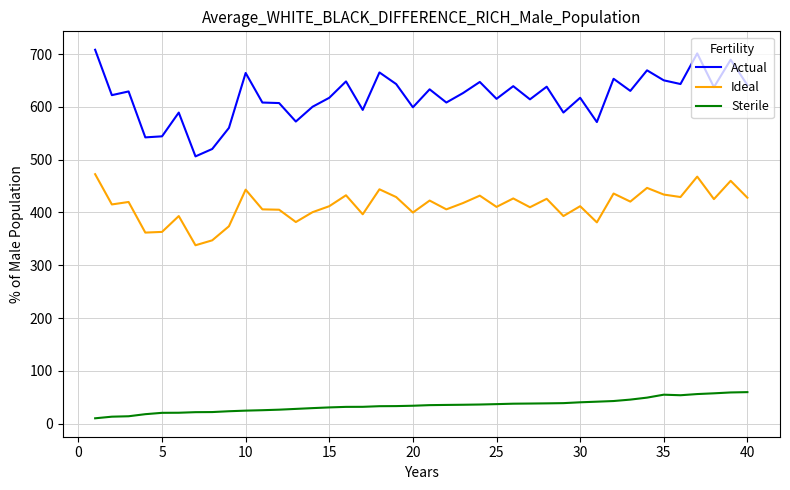

Which series has the largest total across all categories?

Actual